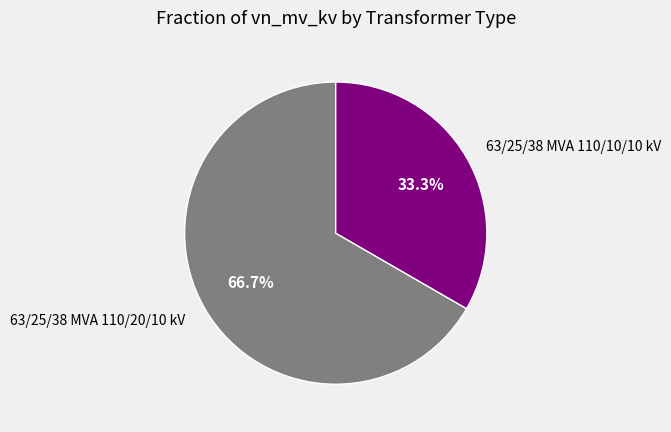

How much of the chart is everything except 63/25/38 MVA 110/10/10 kV?

66.7%